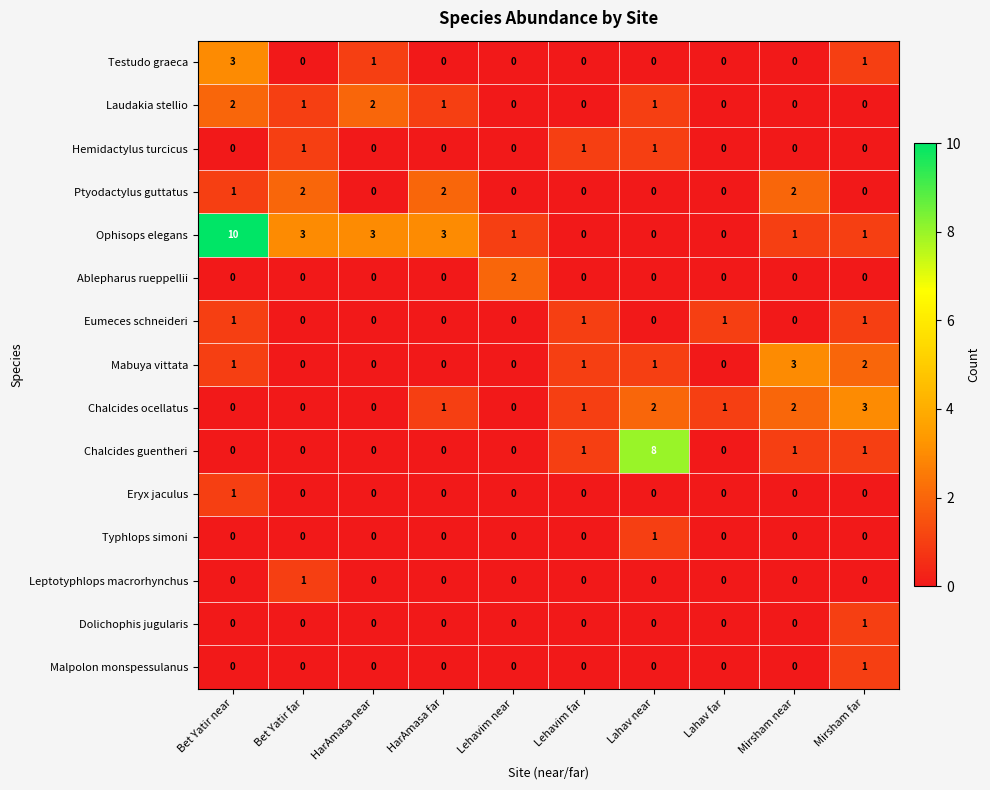

At how many categories does at least one series exceed 7?

2